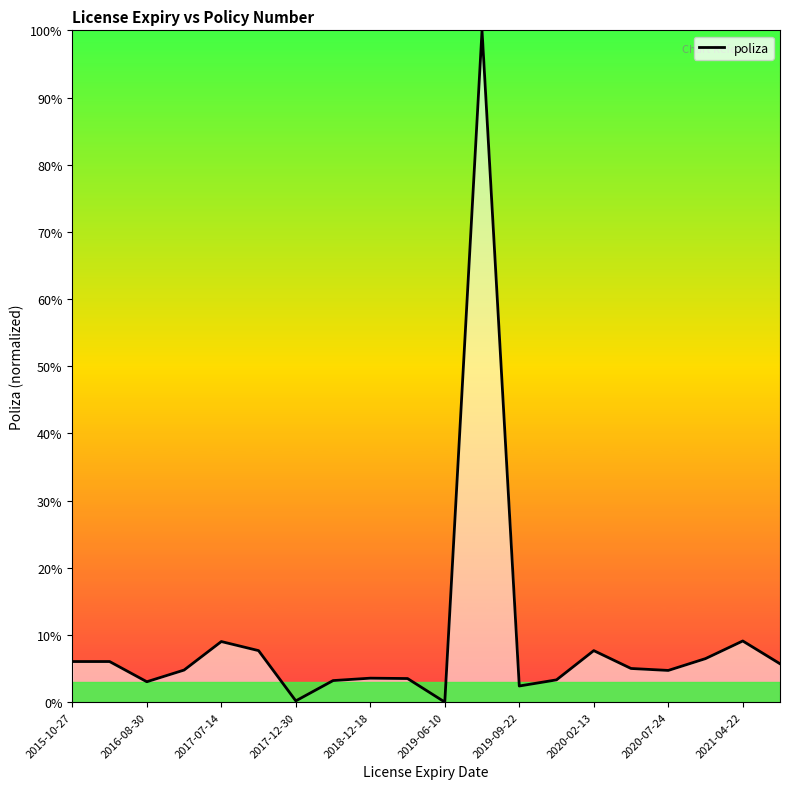

What is the maximum value shown in the chart?

100.0